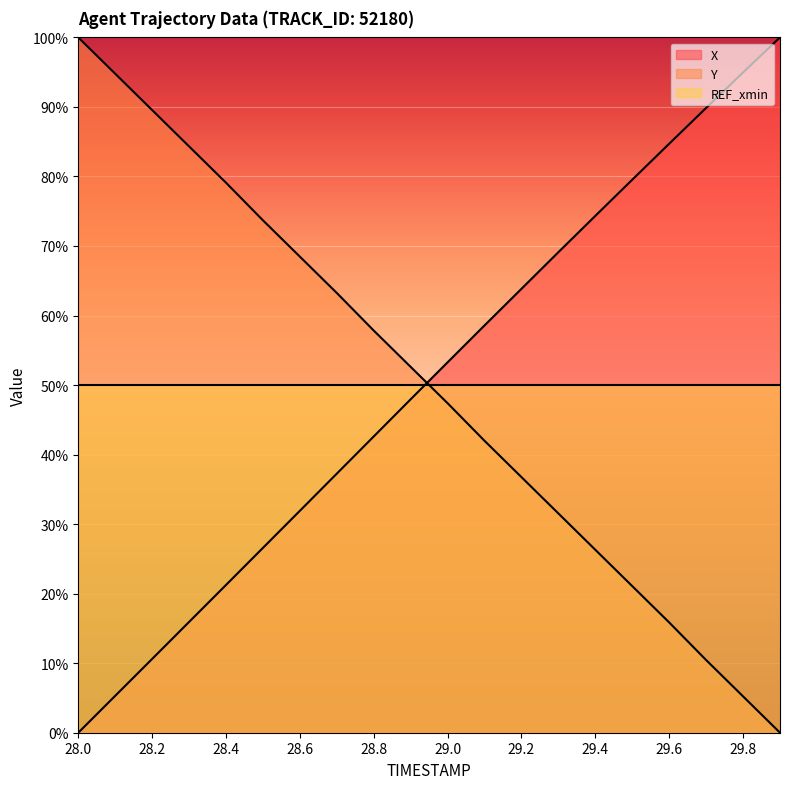

What is the sum of all X values?

1007.6